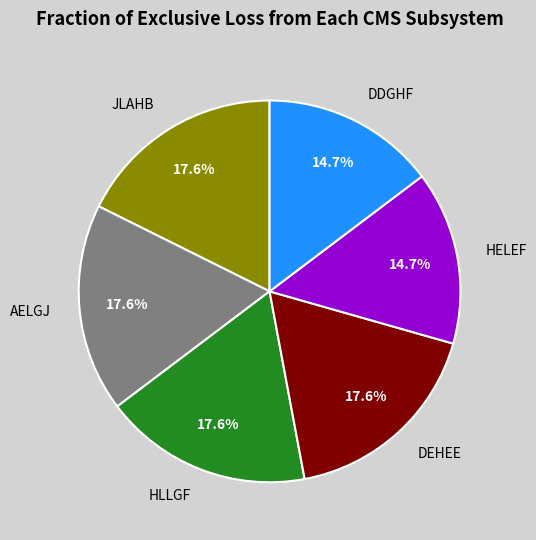

How many slices are in this pie chart?

6